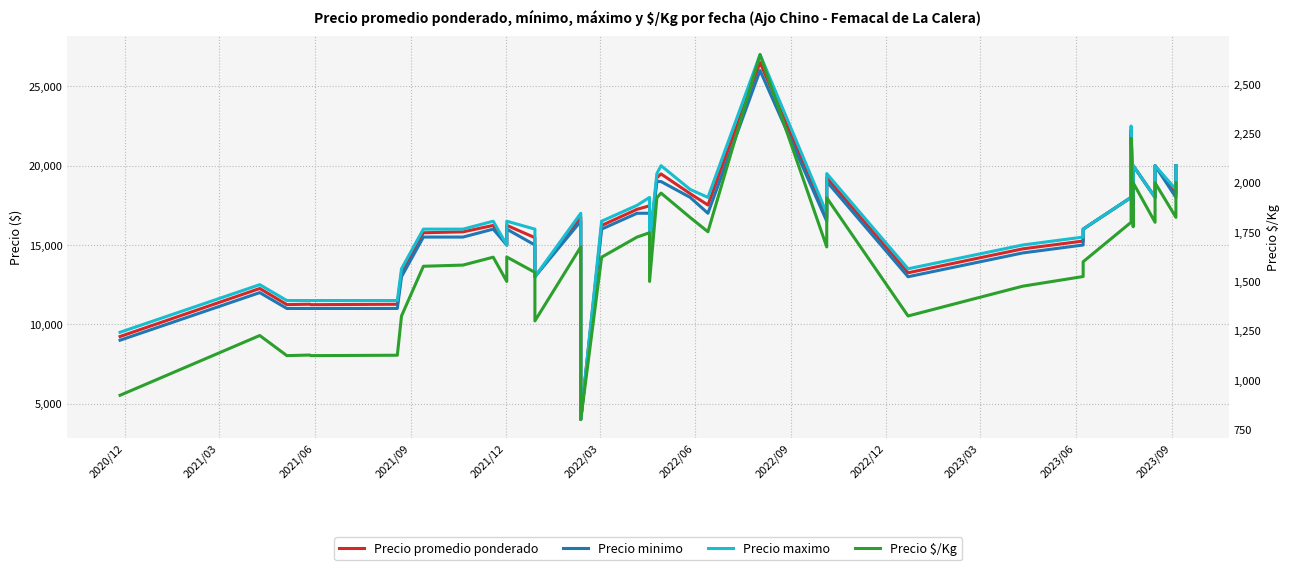

True or false: Precio maximo and Precio promedio ponderado intersect in this chart.

False